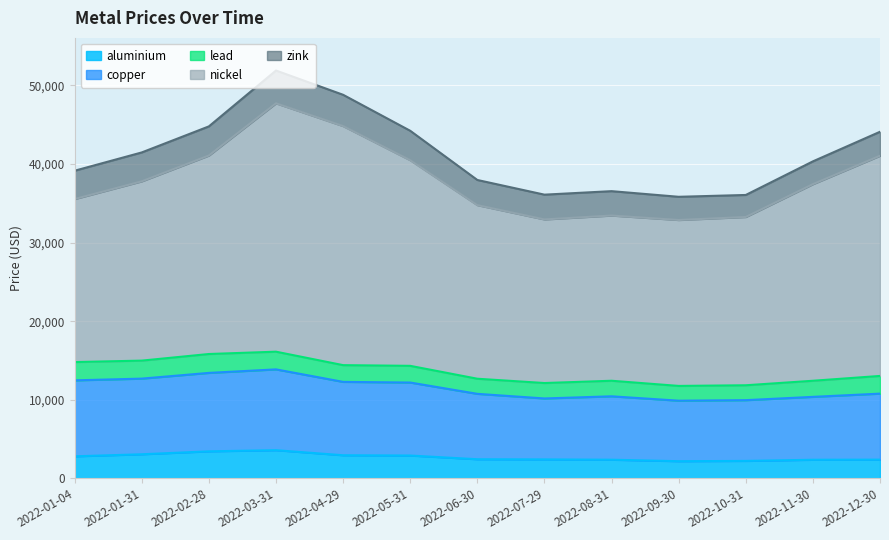

The aluminium series shows 4075.4 at 2022-05-31. True or false?

False